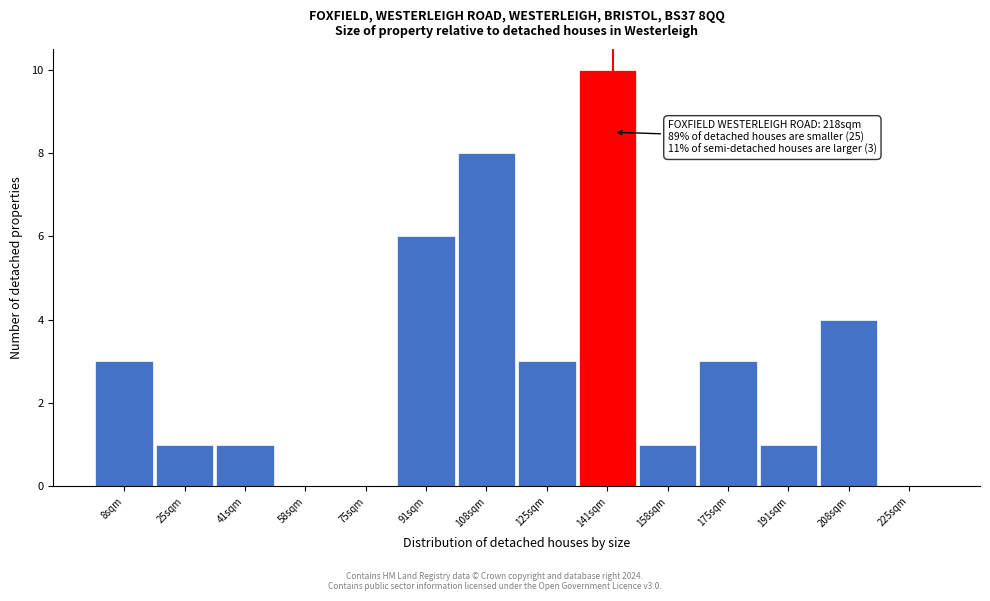

Reading left to right, extract all data points from this chart.

8sqm=3	25sqm=1	41sqm=1	58sqm=0	75sqm=0	91sqm=6	108sqm=8	125sqm=3	141sqm=10	158sqm=1	175sqm=3	191sqm=1	208sqm=4	225sqm=0